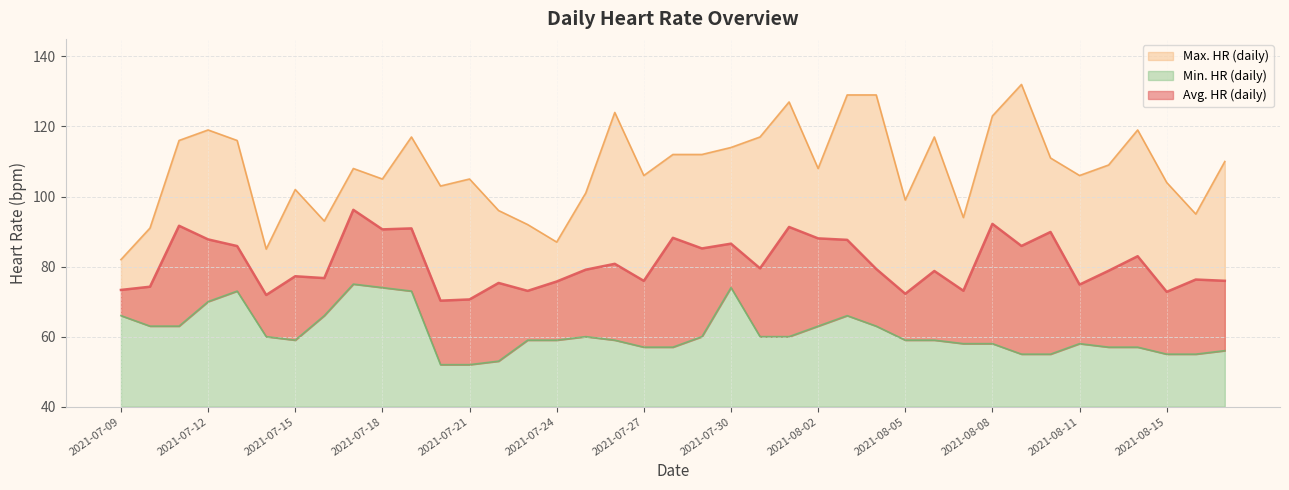

Rank the series by their average value, from highest to lowest.

Max. HR (daily), Avg. HR (daily), Min. HR (daily)